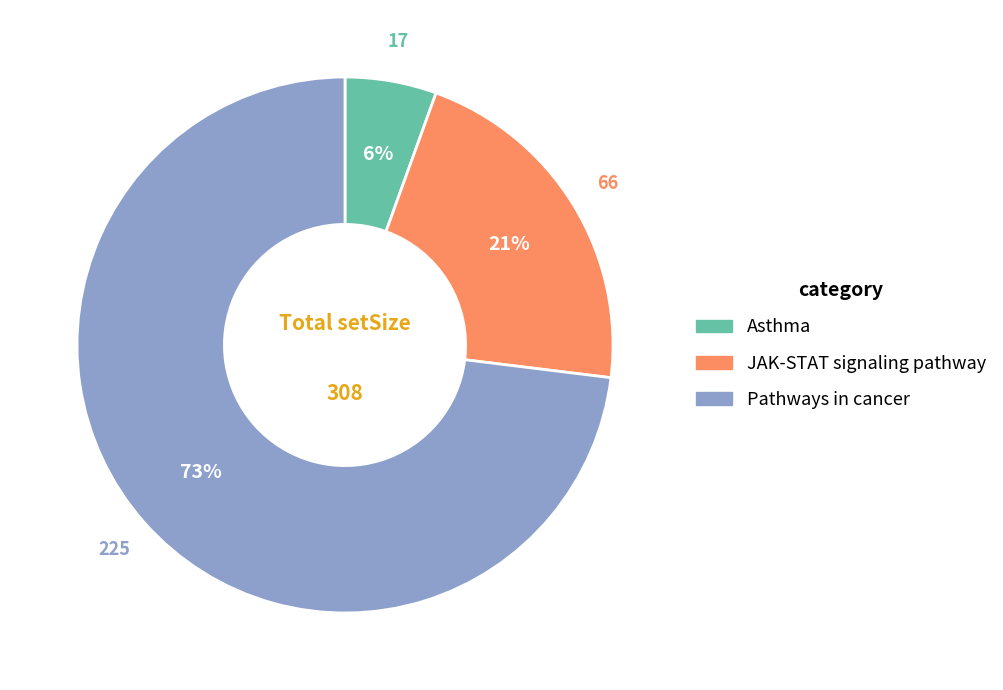

What is the smallest slice in the pie chart?

Asthma